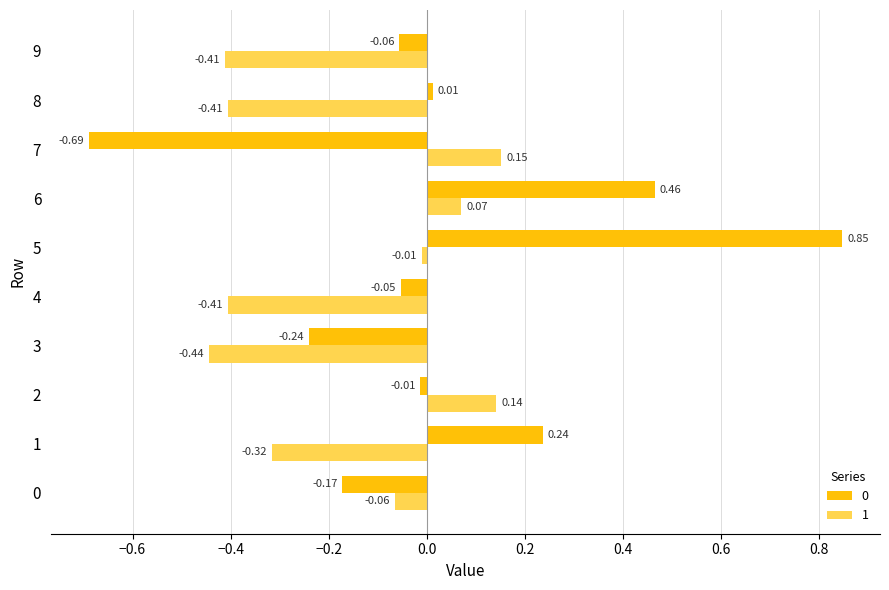

How many data points in 0 are above 0?

4